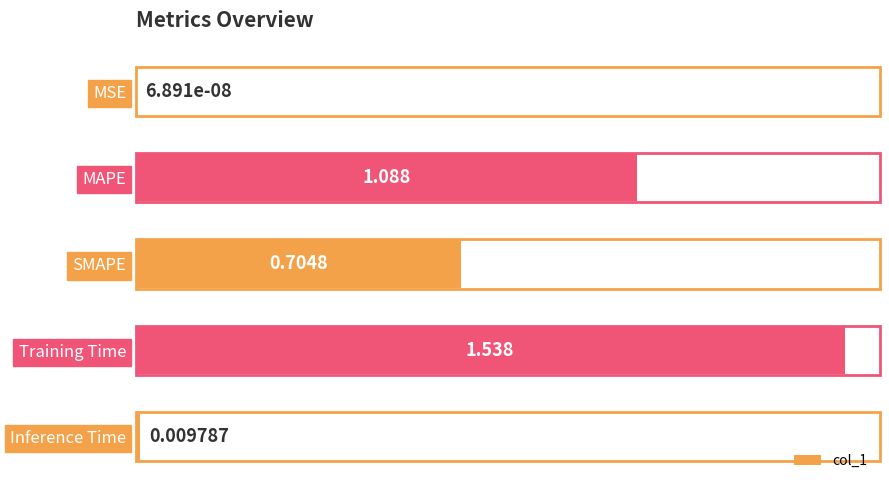

Between Training Time and MSE, which is larger?

Training Time